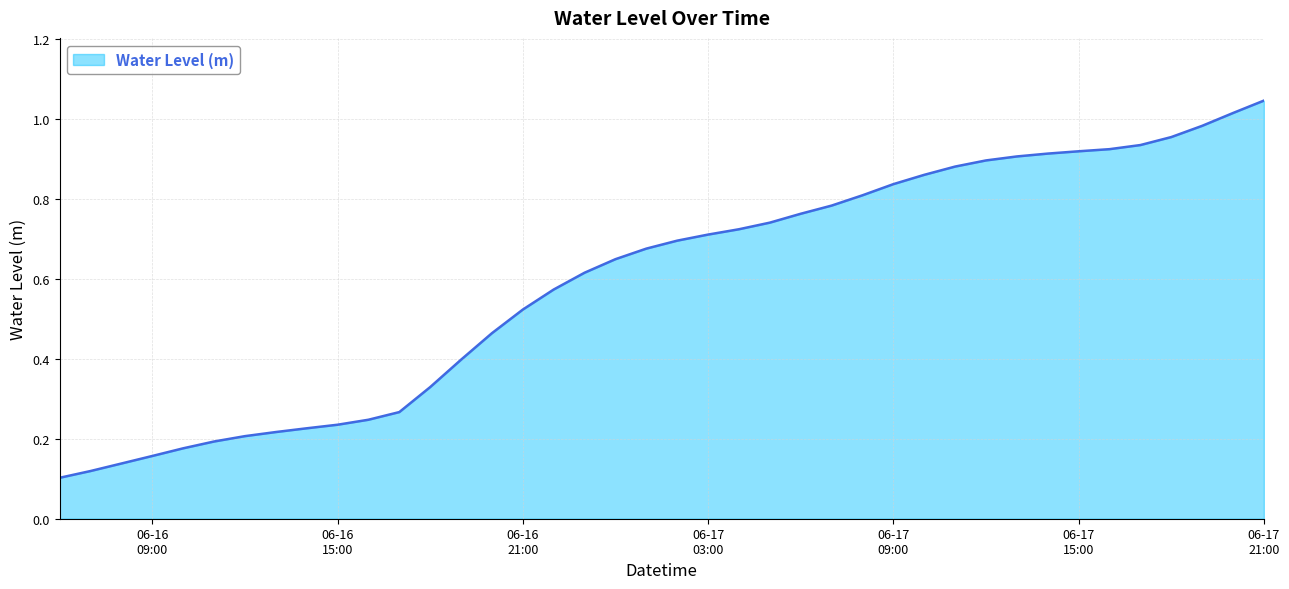

What is the maximum value shown in the chart?

1.0